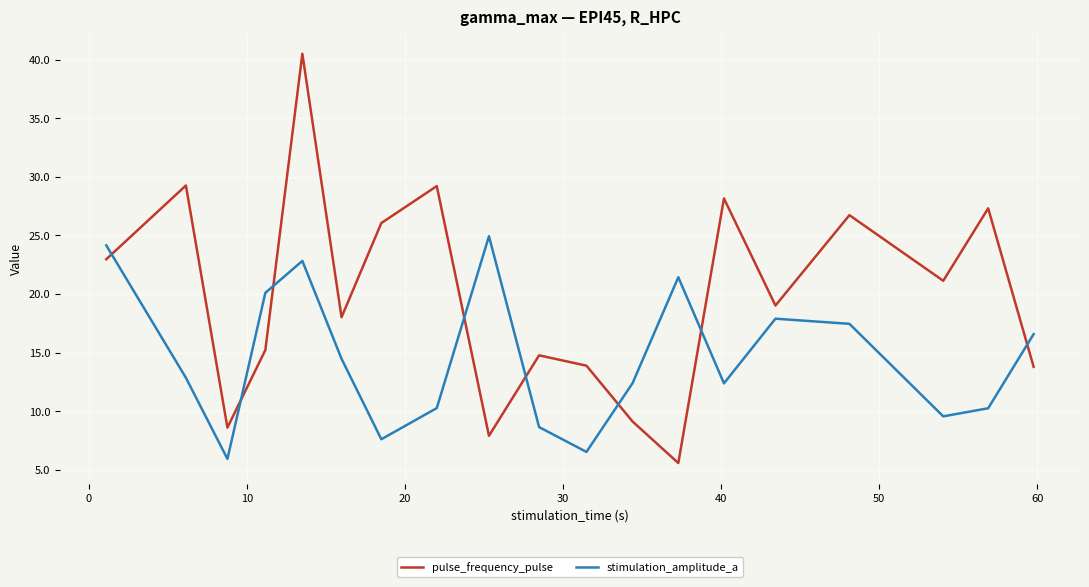

Which series has the largest range (max minus min)?

pulse_frequency_pulse